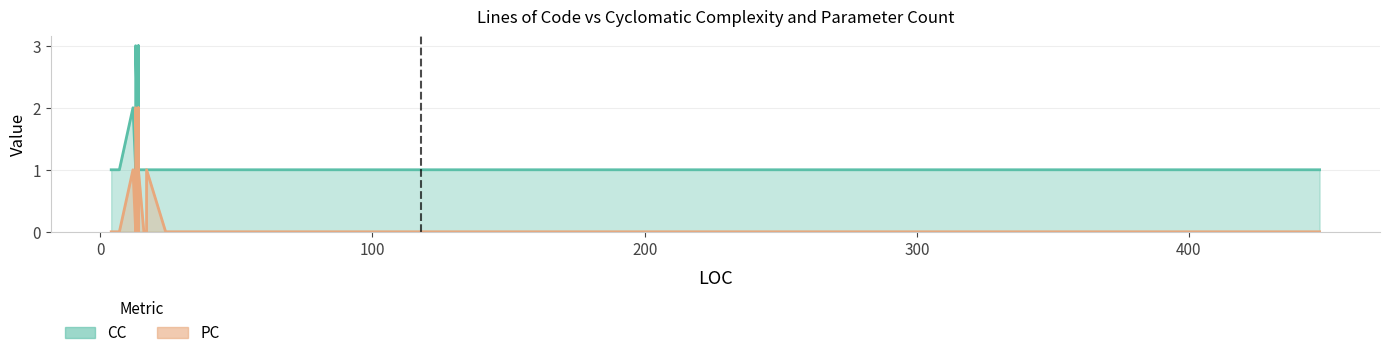

How many interior local peaks does the CC series have?

1